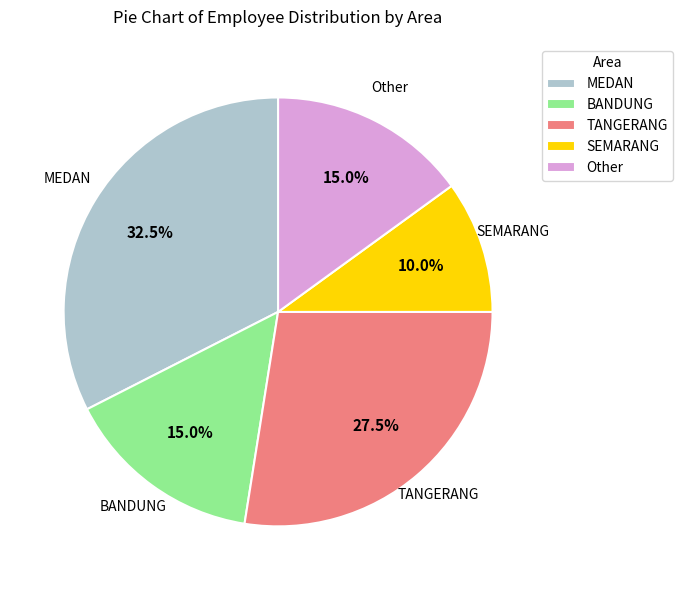

Does any single category account for the majority?

No